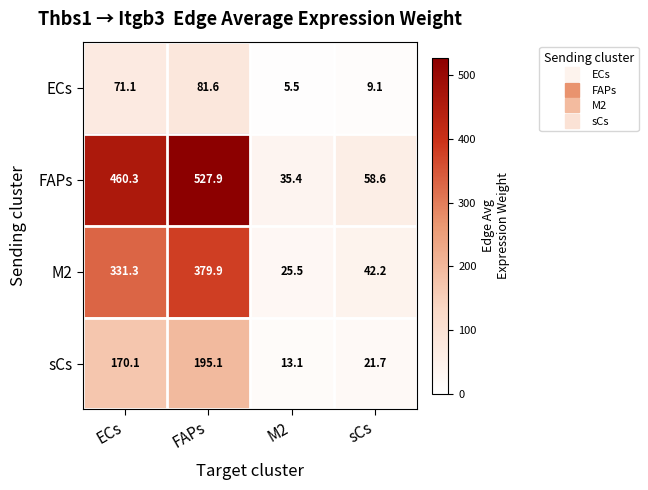

Rank the series by their maximum value, from lowest to highest.

ECs, sCs, M2, FAPs